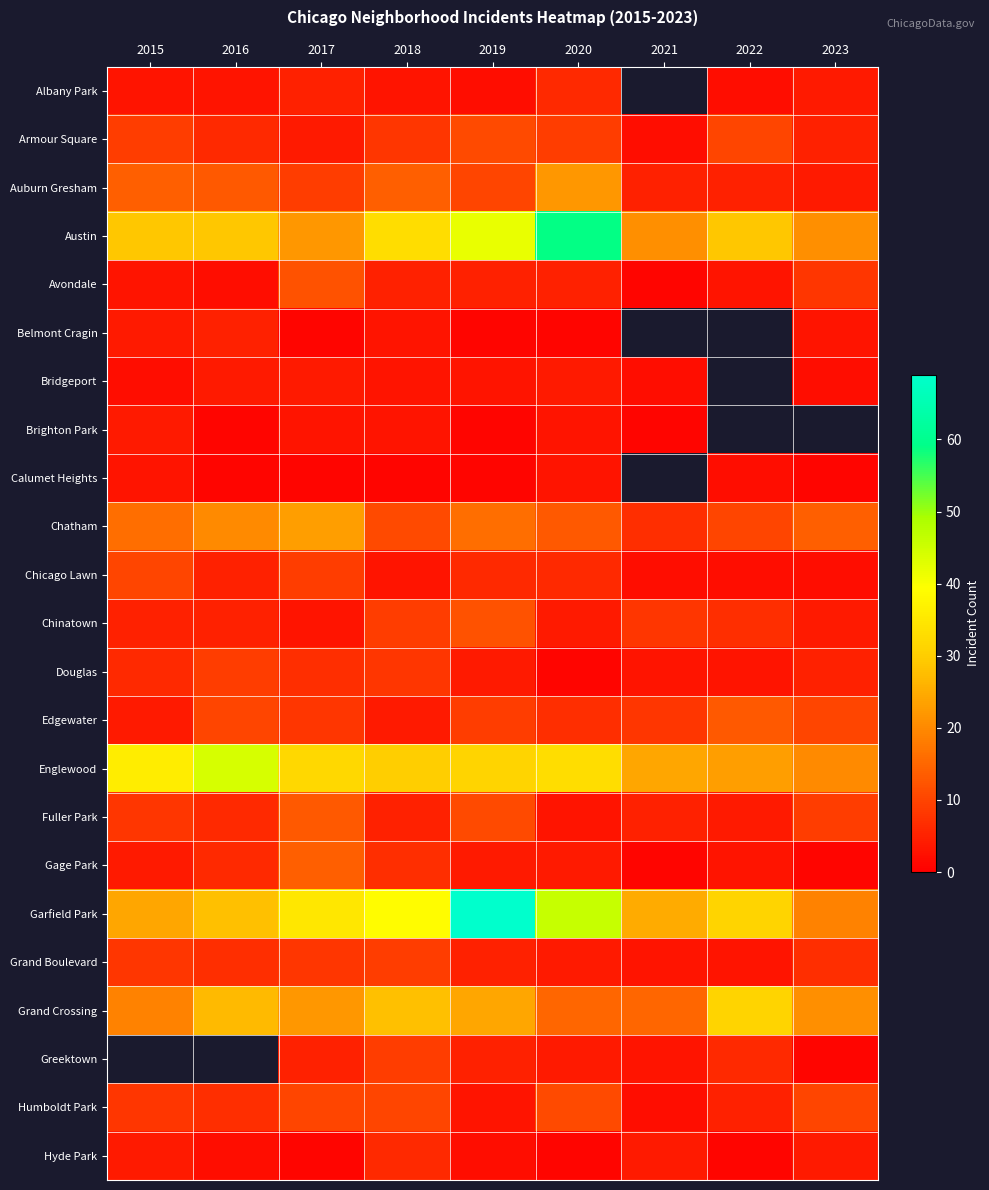

What is the highest value of the Bridgeport series?

4.0